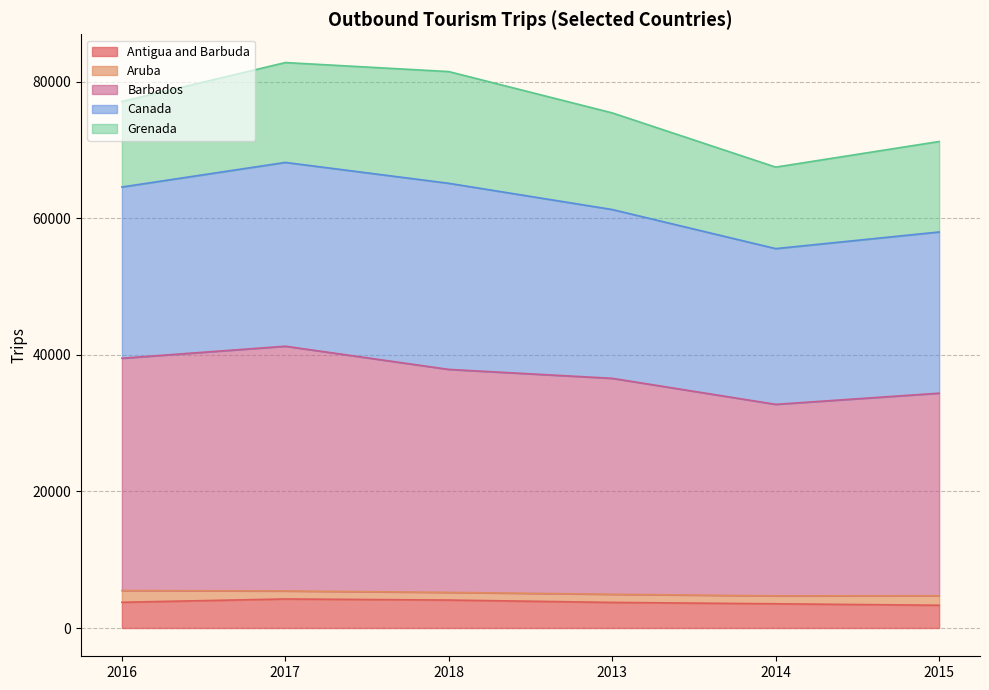

What is the lowest value of the Antigua and Barbuda series?

3331